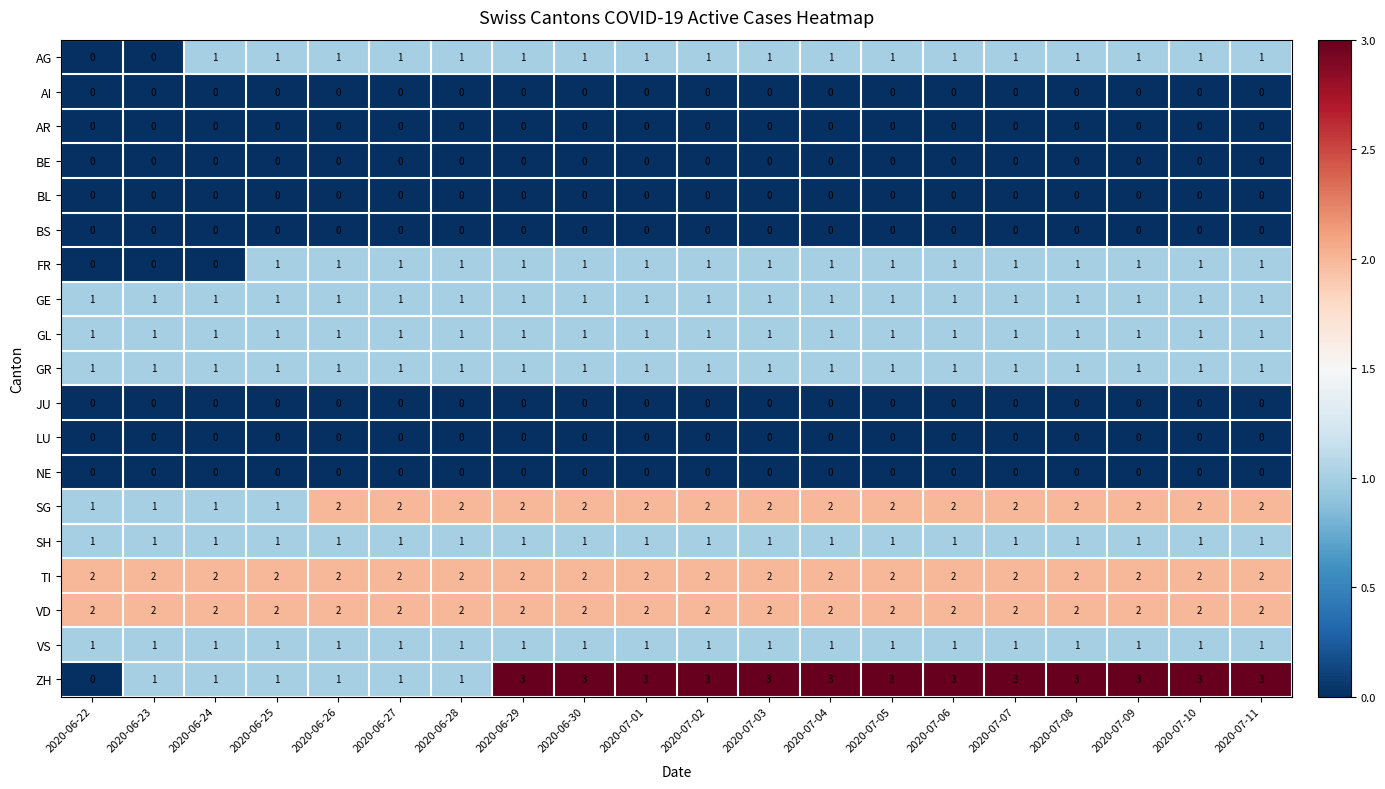

The BS series shows 0 at 2020-07-03. True or false?

True